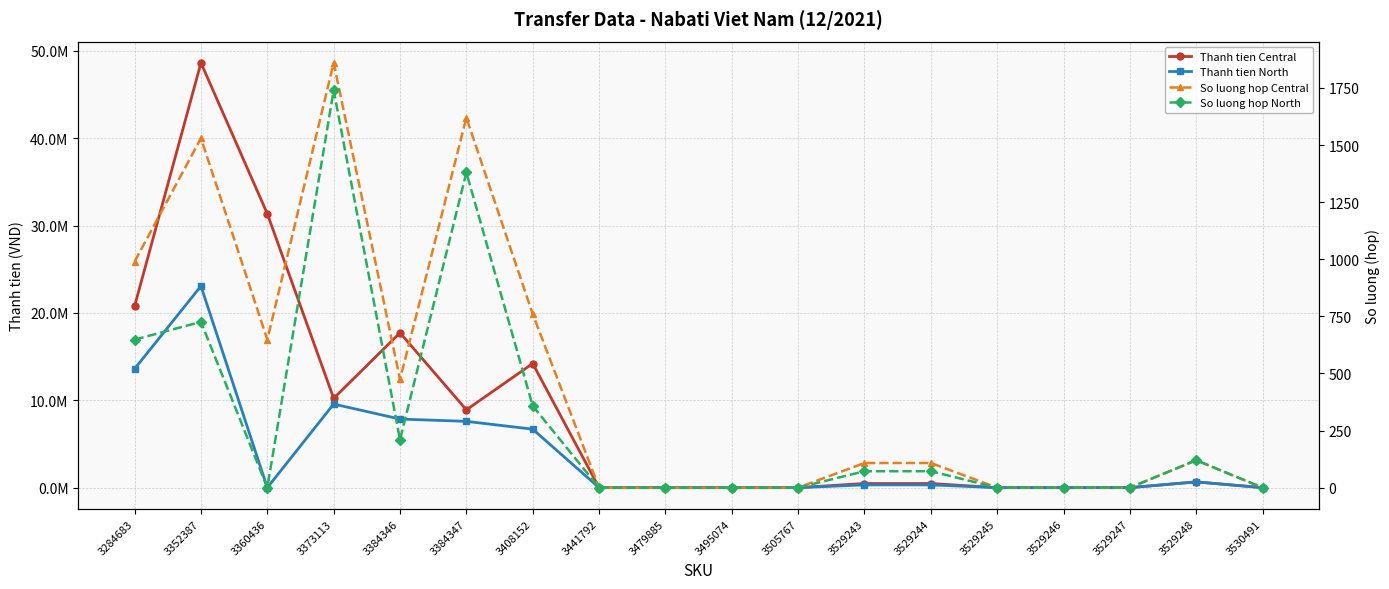

True or false: So luong hop North and Thanh tien North intersect in this chart.

False